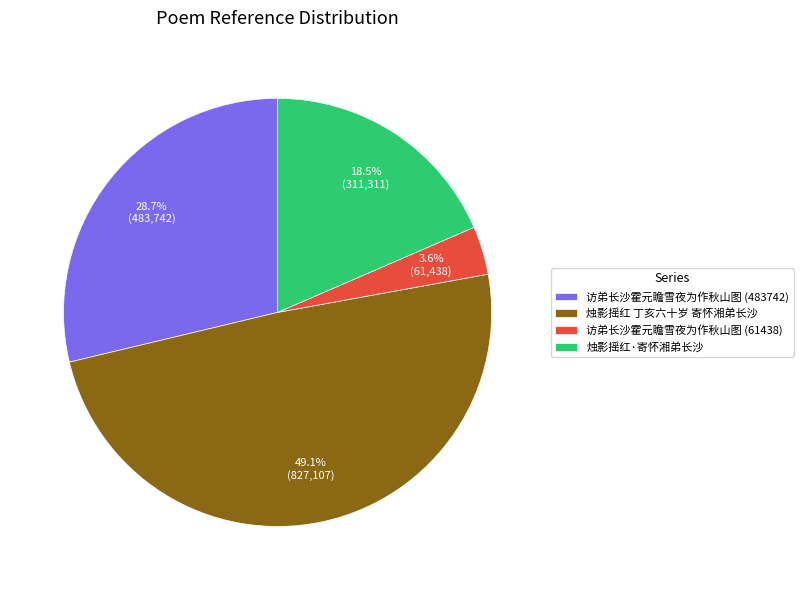

Rank the categories by value from highest to lowest.

烛影摇红 丁亥六十岁 寄怀湘弟长沙, 访弟长沙霍元瞻雪夜为作秋山图 (483742), 烛影摇红·寄怀湘弟长沙, 访弟长沙霍元瞻雪夜为作秋山图 (61438)